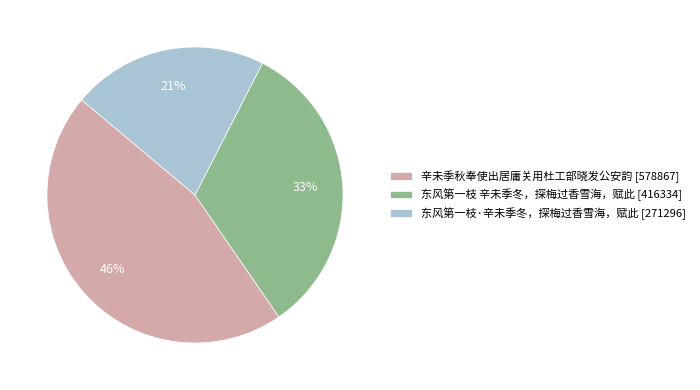

Is it true that 东风第一枝·辛未季冬，探梅过香雪海，赋此 is 28% of the pie?

False